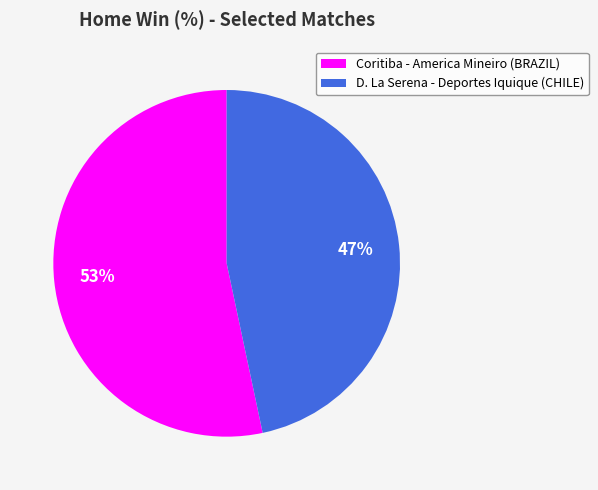

To the nearest percent, what is the combined percentage of D. La Serena - Deportes Iquique (CHILE) and Coritiba - America Mineiro (BRAZIL)?

100%